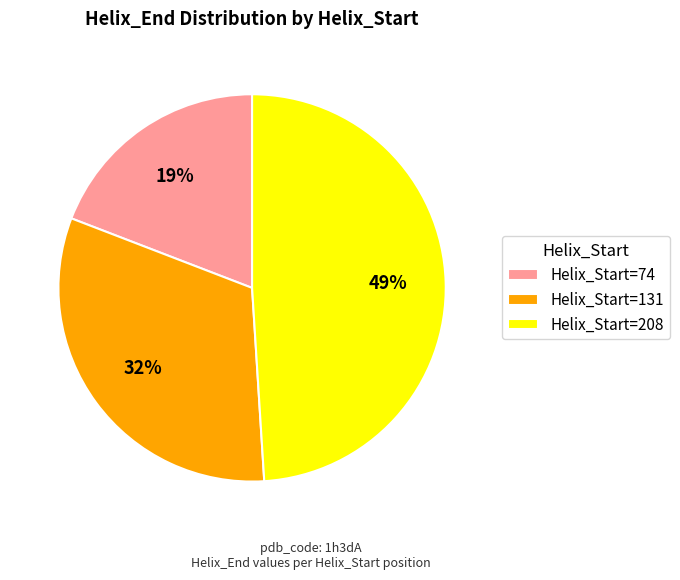

To the nearest percent, what is the difference between the Helix_Start=131 and Helix_Start=208 slice percentages?

17%